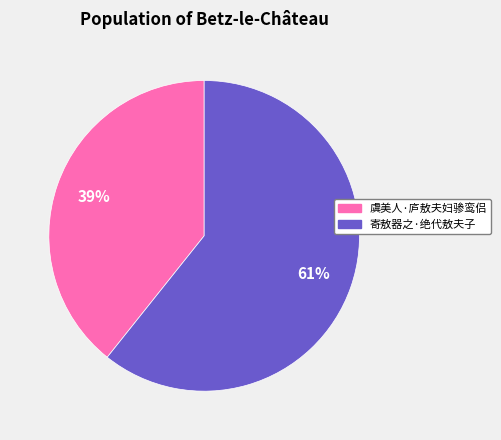

What percentage is the 虞美人·庐敖夫妇骖鸾侣 slice, to the nearest percent?

39%